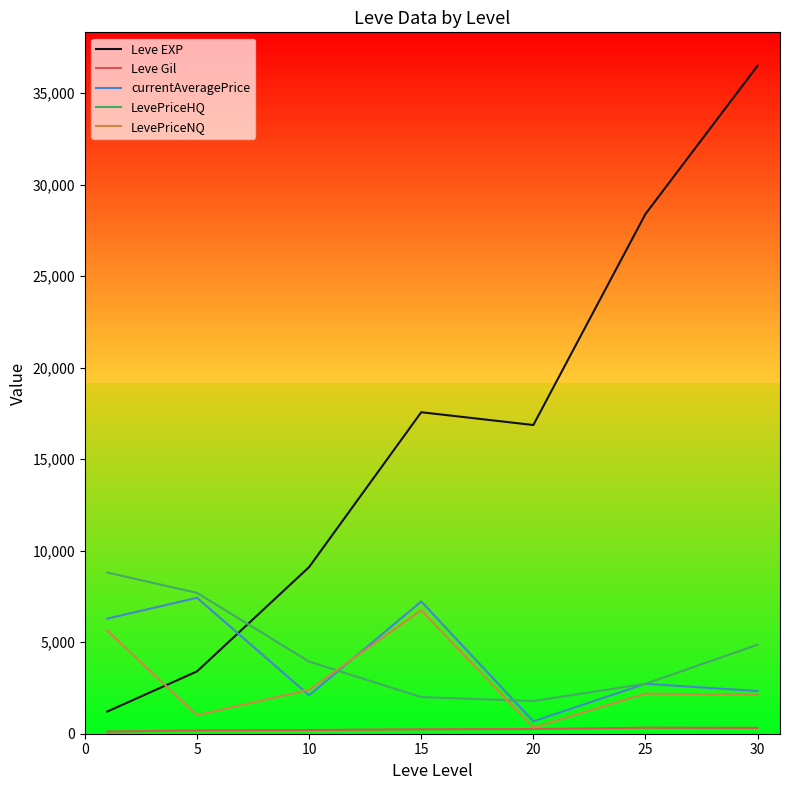

After their last crossing, which series has the higher values: LevePriceHQ or LevePriceNQ?

LevePriceHQ